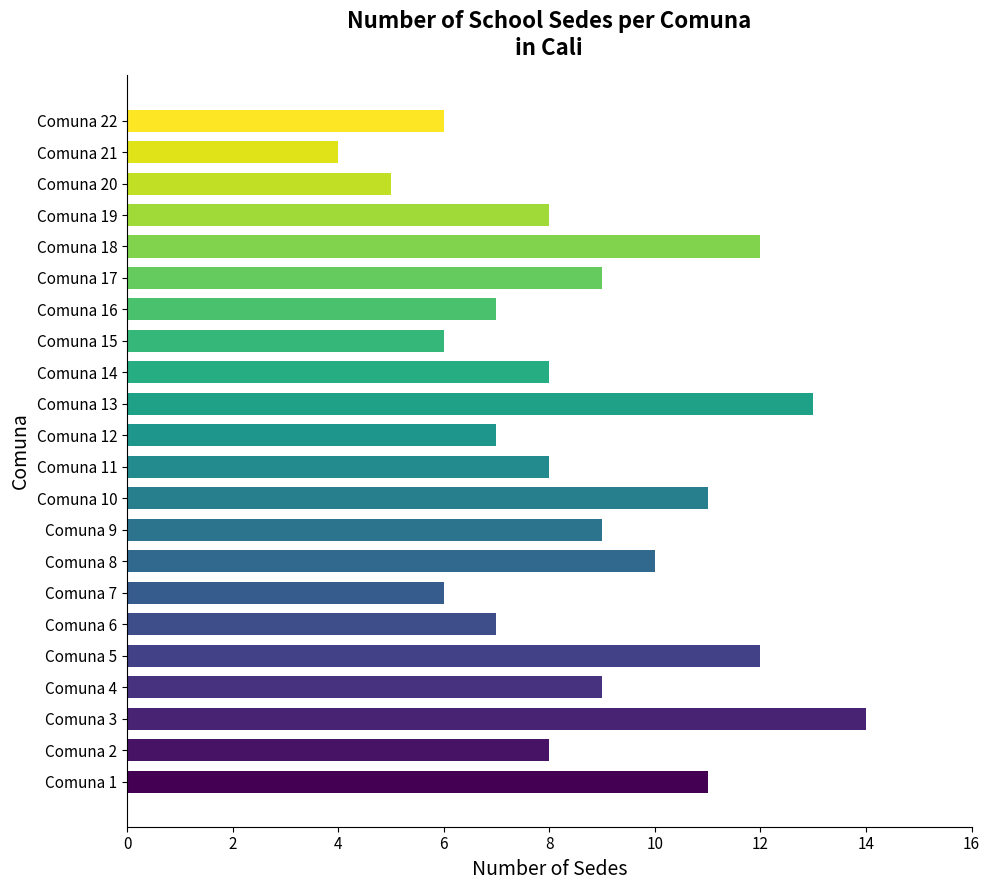

Count the number of categories in the chart.

22